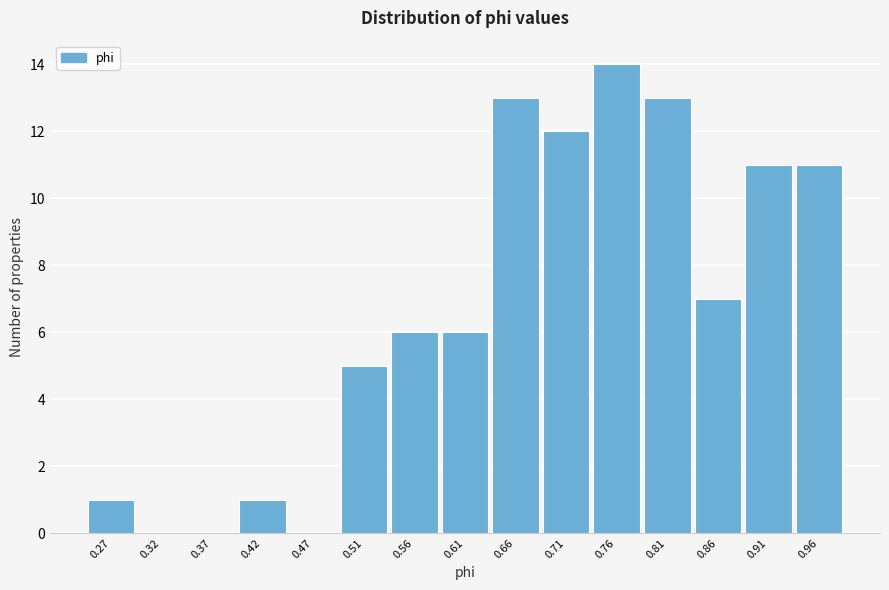

Reading left to right, transcribe this chart: for each bar, give the range it covers on the x-axis and its height. Neither the bar edges nor the heights are printed on the chart, so give them approximately, as read against the axes.

0.245 to 0.295: 1
0.295 to 0.345: 0
0.345 to 0.390: 0
0.390 to 0.440: 1
0.440 to 0.490: 0
0.490 to 0.540: 5
0.540 to 0.590: 6
0.590 to 0.635: 6
0.635 to 0.685: 13
0.685 to 0.735: 12
0.735 to 0.785: 14
0.785 to 0.835: 13
0.835 to 0.880: 7
0.880 to 0.930: 11
0.930 to 0.980: 11